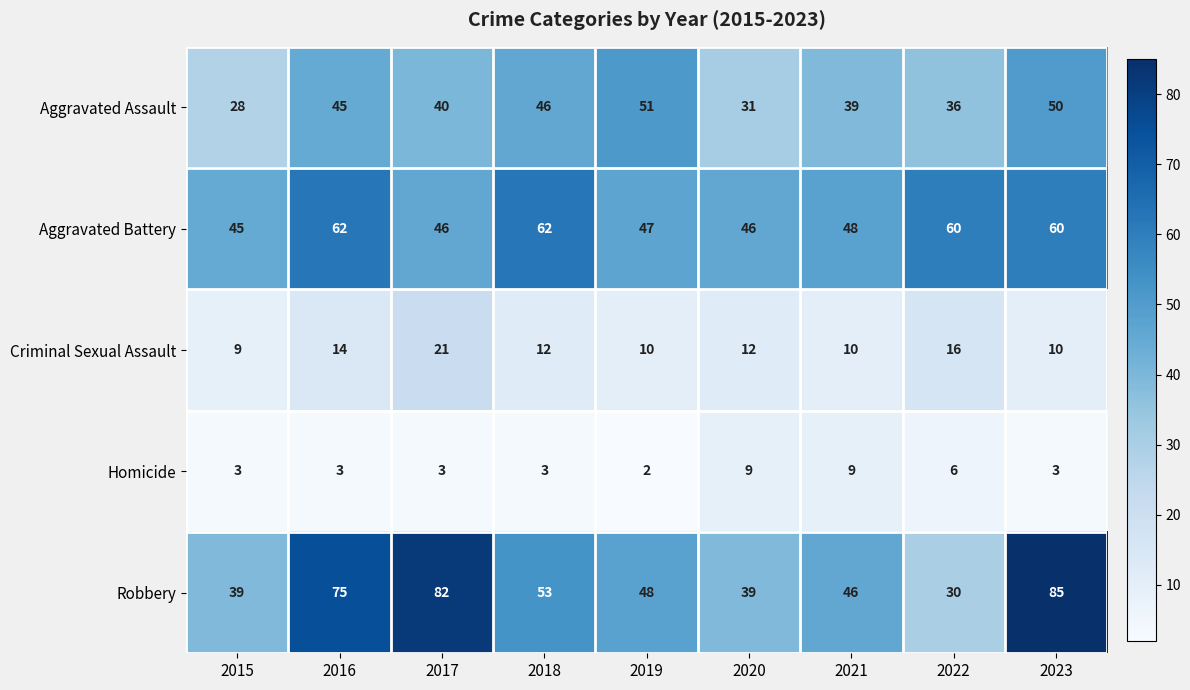

What is the average value of the Criminal Sexual Assault series?

13